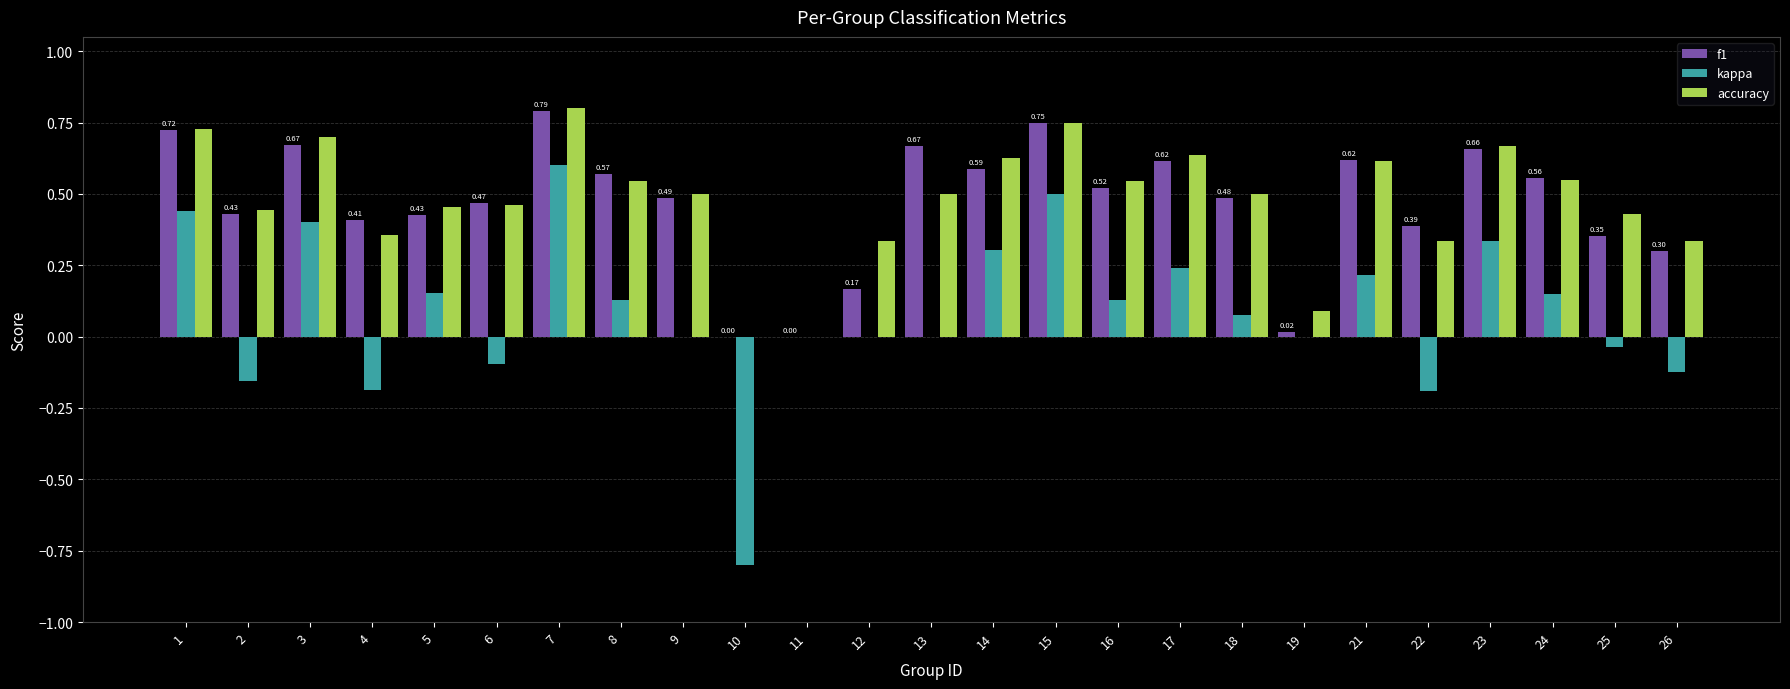

What is the total value across all series at 13?

1.2